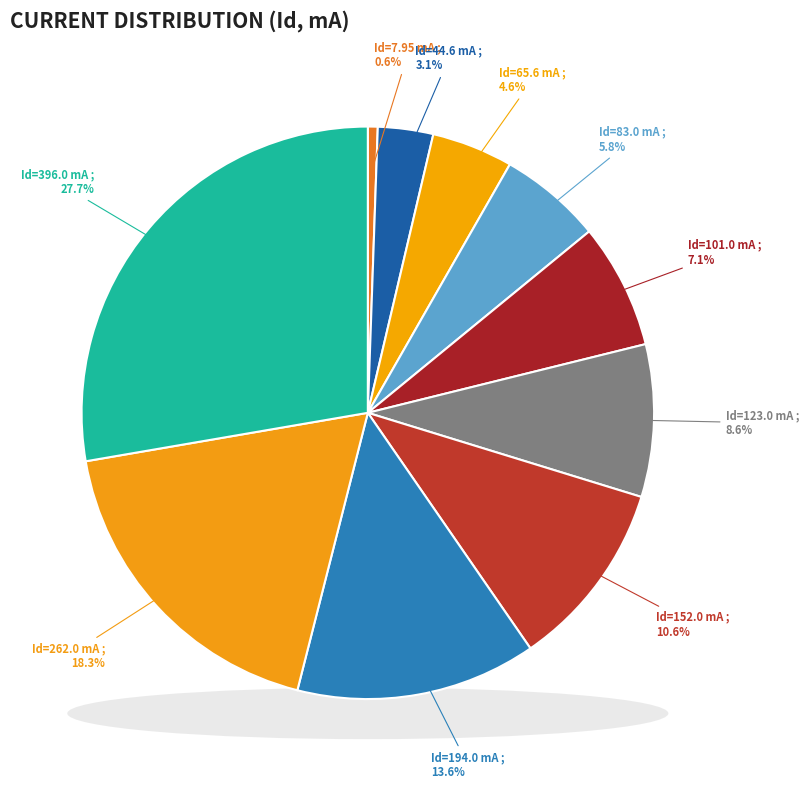

Is it true that 101.0 is 7% of the pie?

True